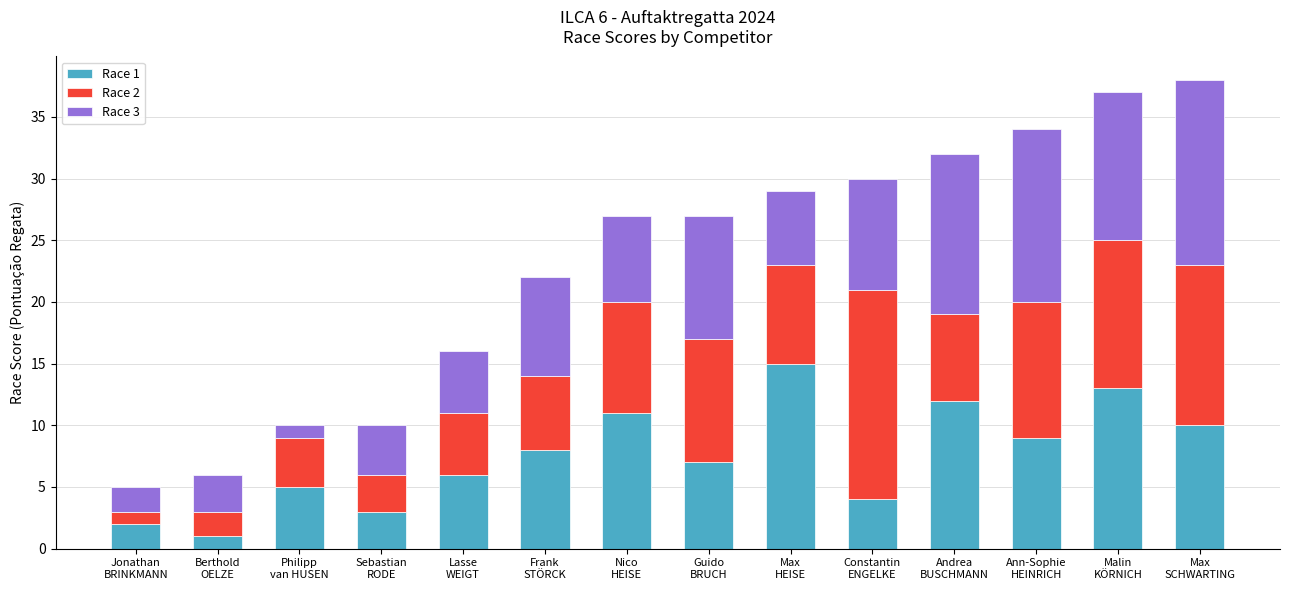

How many values in the Race 1 series are below 8?

7